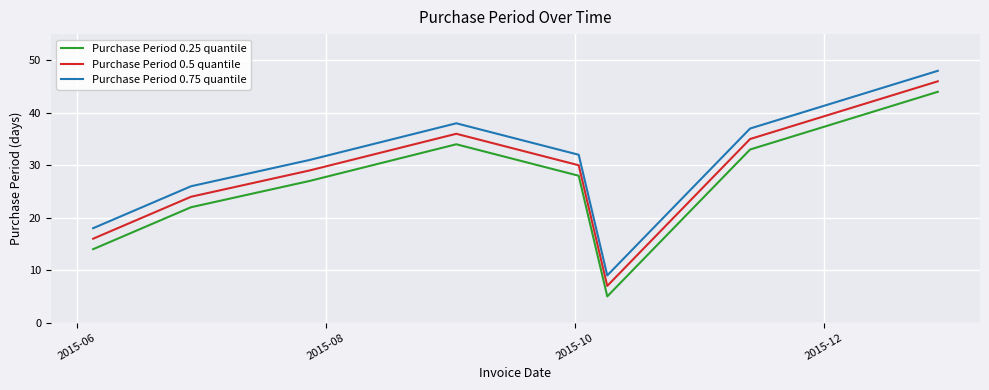

What is the highest value of the Purchase Period 0.25 quantile series?

44